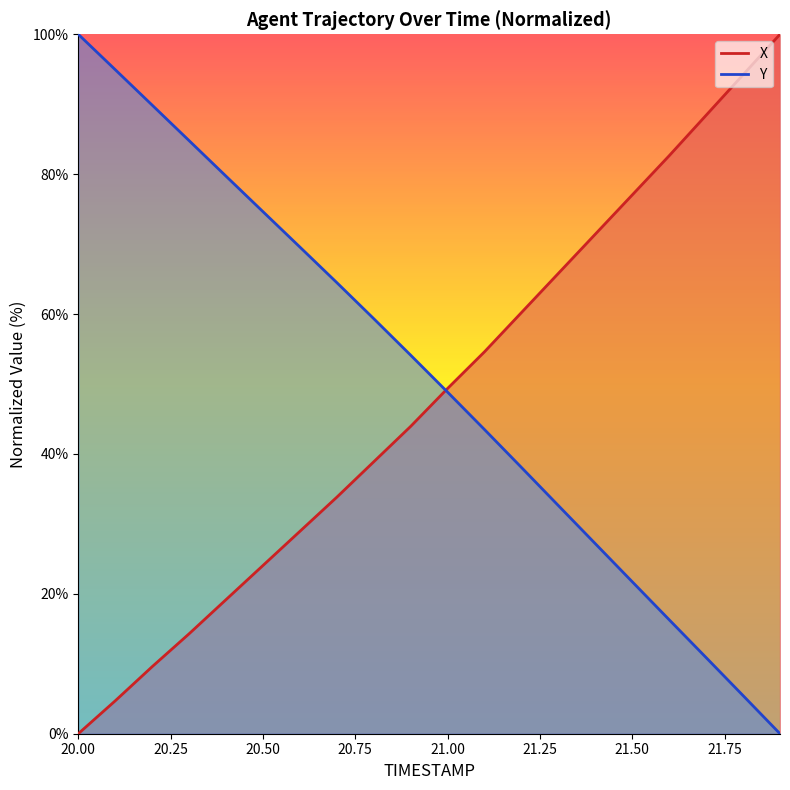

True or false: Y has a value of 38.1 at 21.2.

True